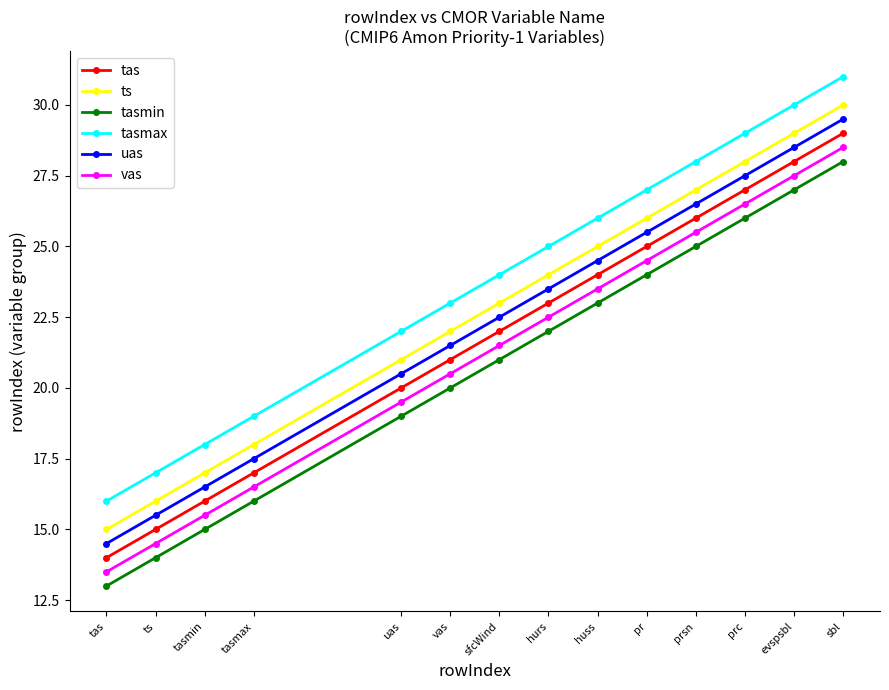

What is the spread (max minus min) of values at huss?

3.0